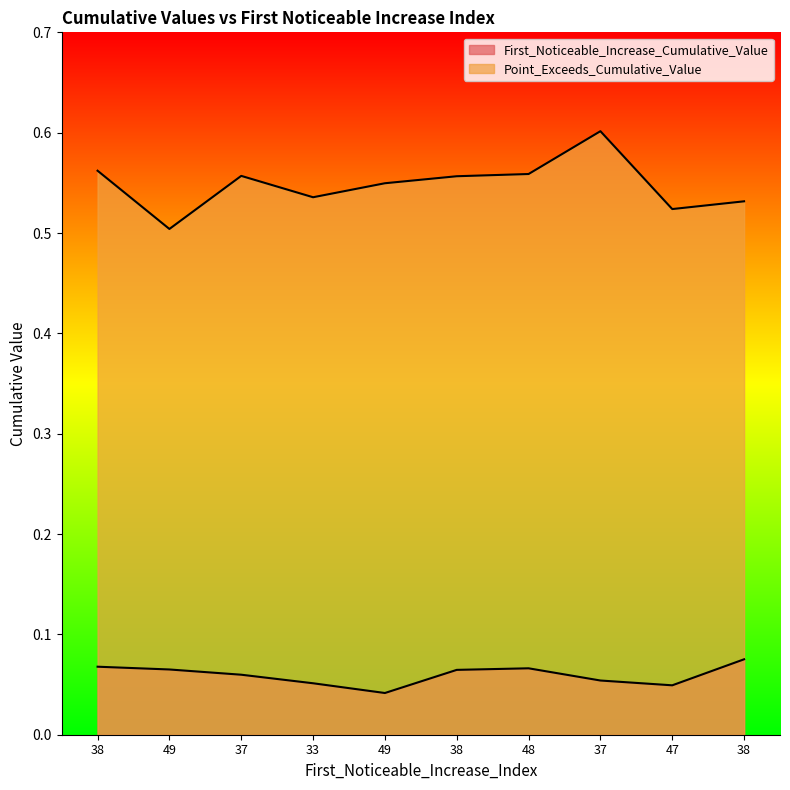

True or false: Point_Exceeds_Cumulative_Value and First_Noticeable_Increase_Cumulative_Value intersect in this chart.

False